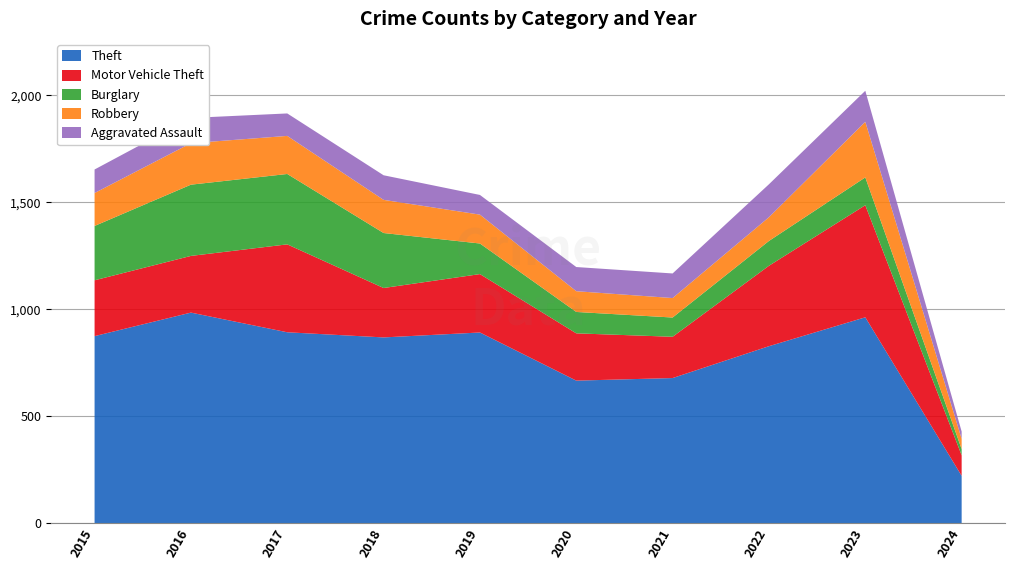

Reading right to left, extract all data points from this chart.

Theft: 2024=221	2023=962	2022=827	2021=678	2020=666	2019=891	2018=868	2017=892	2016=984	2015=874
Motor Vehicle Theft: 2024=96	2023=524	2022=376	2021=193	2020=221	2019=273	2018=231	2017=411	2016=265	2015=261
Burglary: 2024=29	2023=130	2022=116	2021=90	2020=100	2019=143	2018=257	2017=329	2016=333	2015=254
Robbery: 2024=48	2023=260	2022=111	2021=91	2020=97	2019=135	2018=155	2017=178	2016=194	2015=154
Aggravated Assault: 2024=34	2023=145	2022=154	2021=115	2020=113	2019=92	2018=115	2017=105	2016=118	2015=110